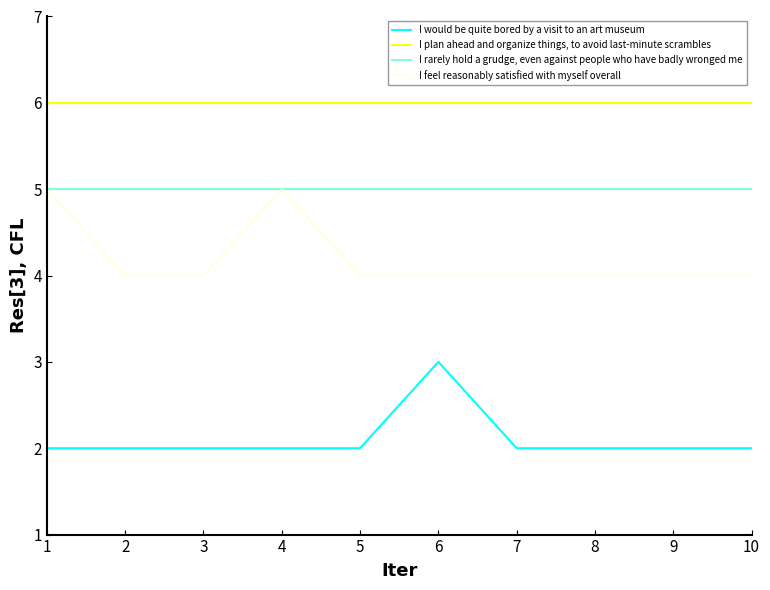

What is the maximum value shown in the chart?

6